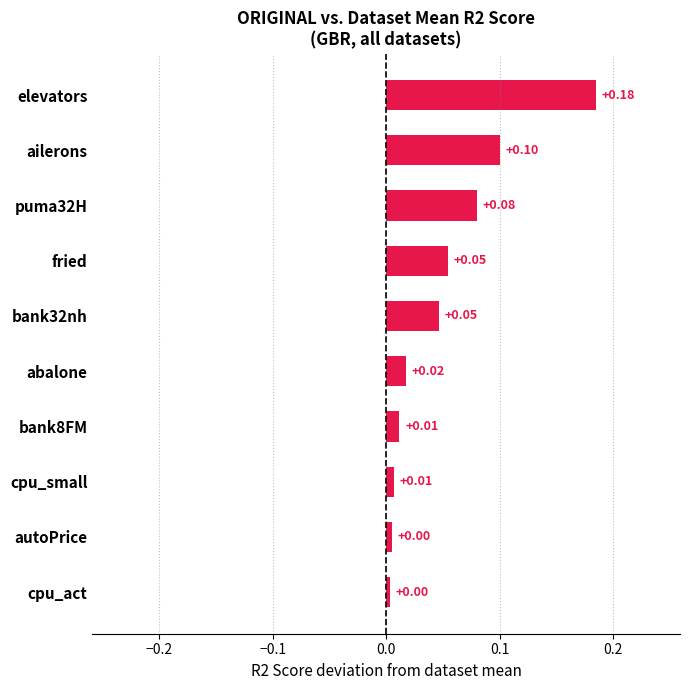

At which category does the chart reach its peak across all series?

elevators